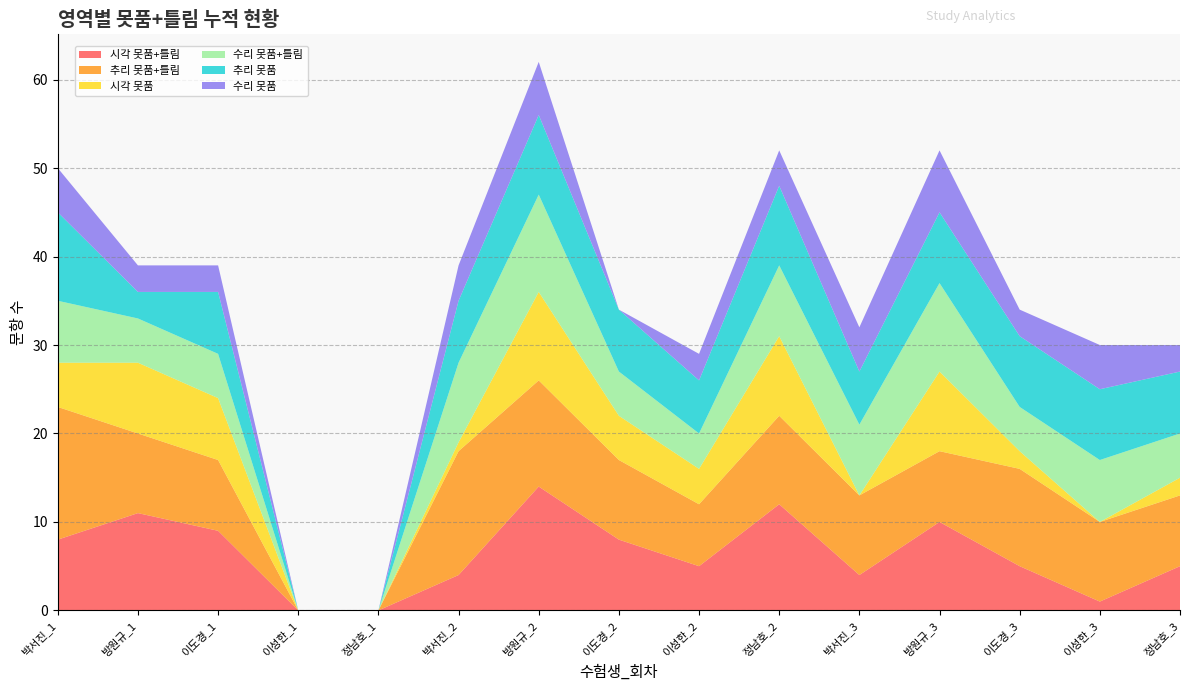

Reading left to right, what are all the values shown in this chart?

시각 못품+틀림: 8	11	9	0	0	4	14	8	5	12	4	10	5	1	5
추리 못품+틀림: 15	9	8	0	0	14	12	9	7	10	9	8	11	9	8
시각 못품: 5	8	7	0	0	1	10	5	4	9	0	9	2	0	2
수리 못품+틀림: 7	5	5	0	0	9	11	5	4	8	8	10	5	7	5
추리 못품: 10	3	7	0	0	7	9	7	6	9	6	8	8	8	7
수리 못품: 5	3	3	0	0	4	6	0	3	4	5	7	3	5	3